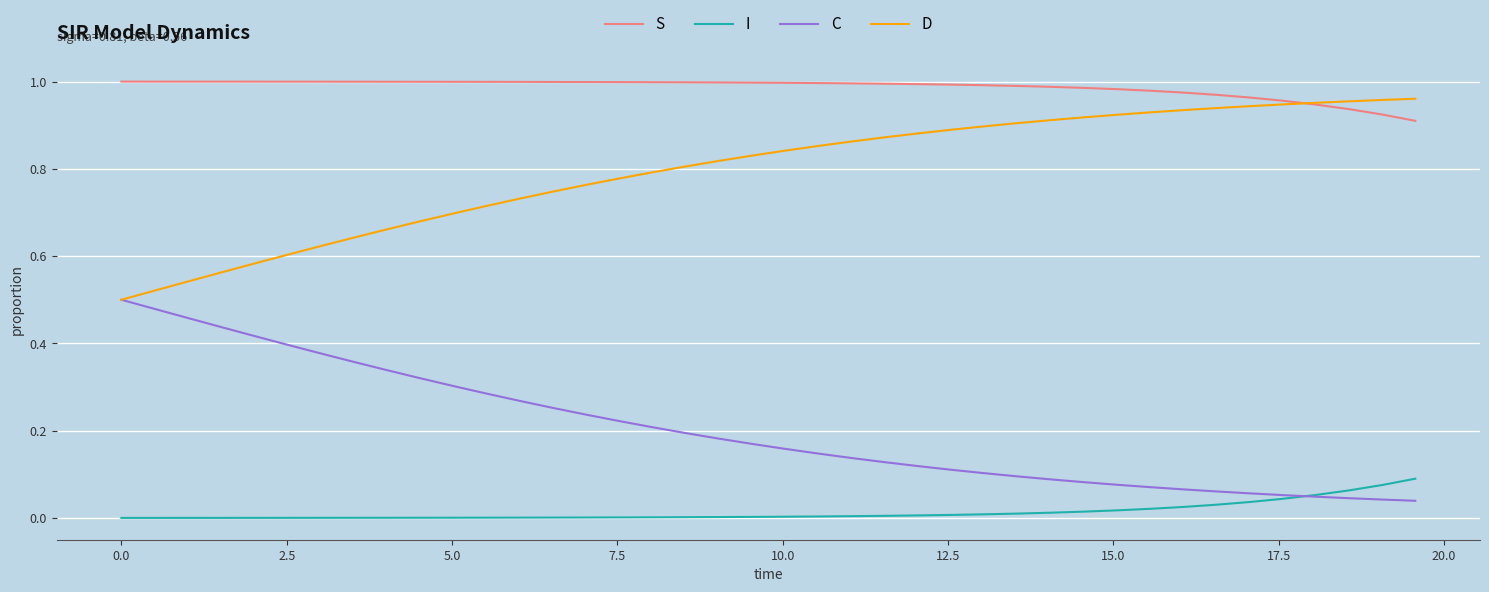

Which series has the largest total across all categories?

S